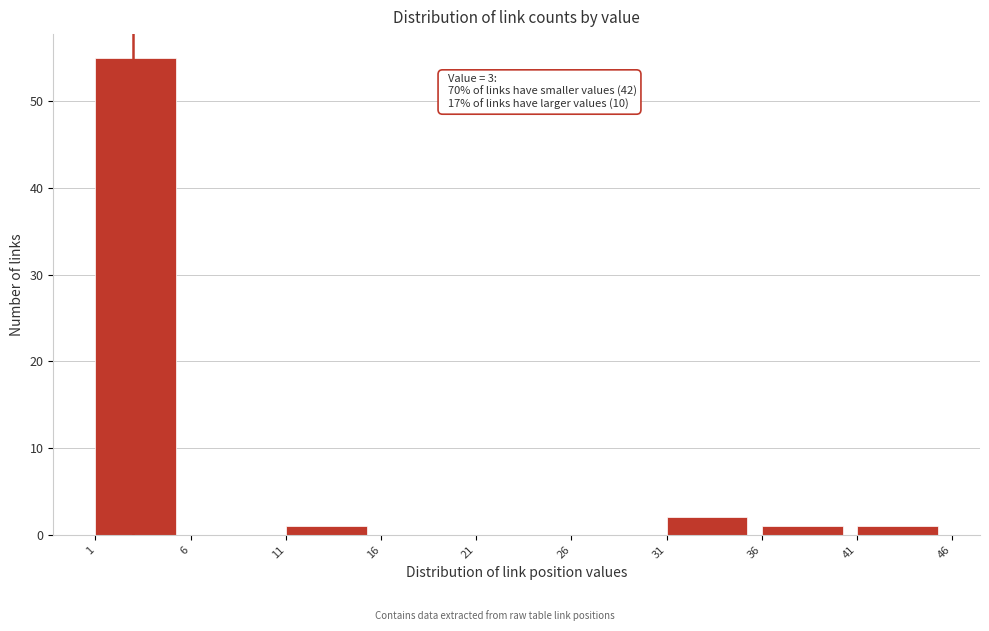

Which range on the x-axis has the tallest bar?

1 to 6